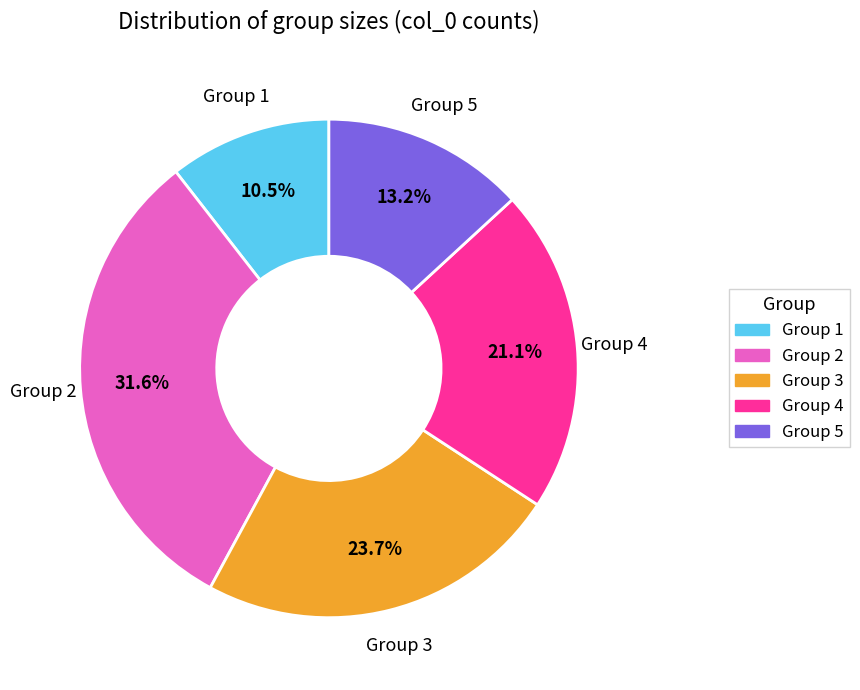

Combined, do Group 2 and Group 3 account for over 50%?

Yes